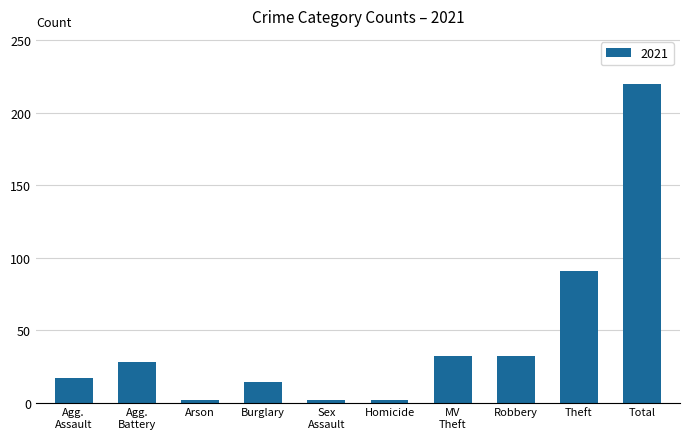

Between Arson and Theft, which is larger?

Theft